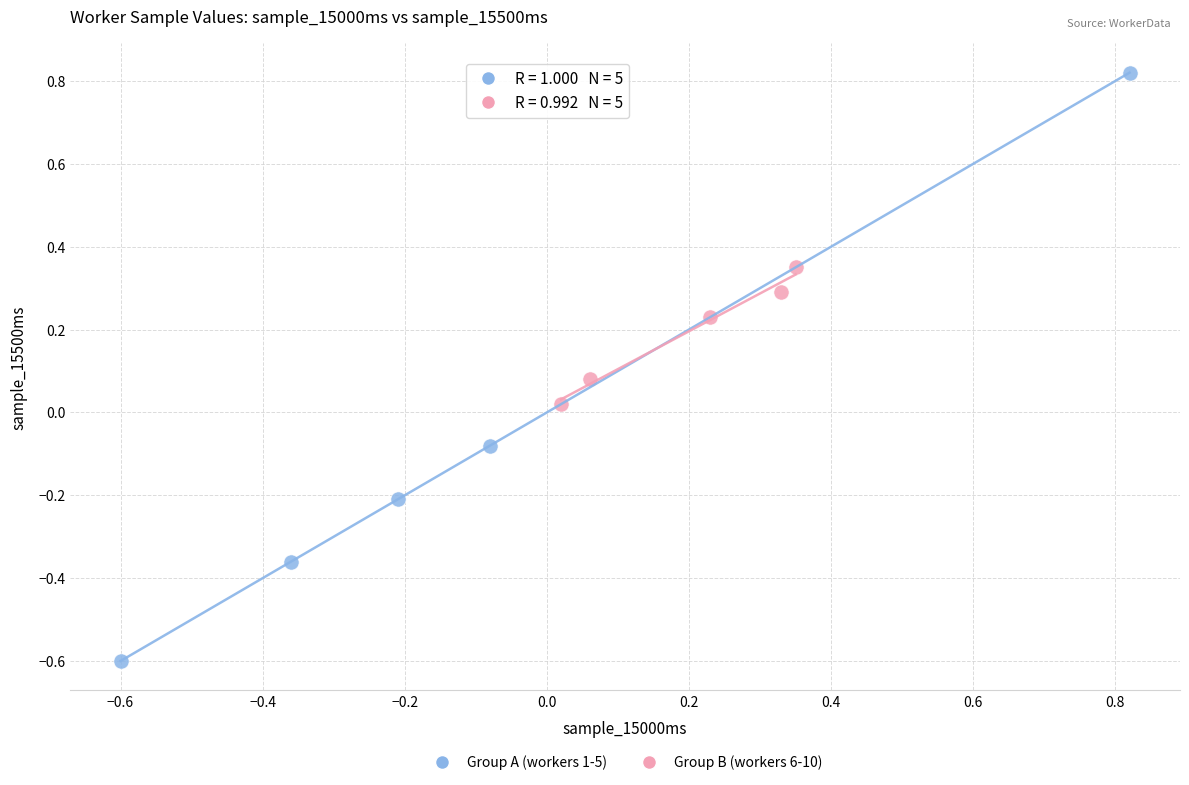

What are all the series names shown in the legend?

Group A (workers 1-5), Group B (workers 6-10)